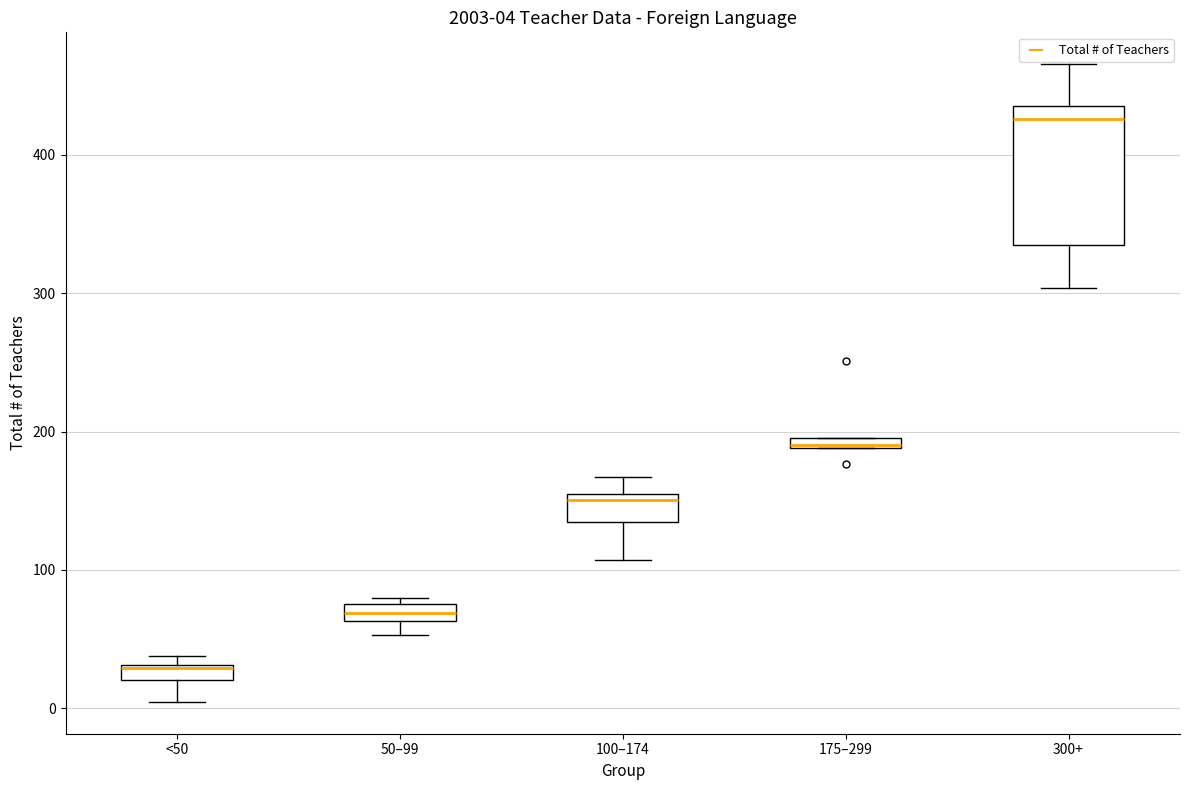

Which box's median line is the highest?

300+